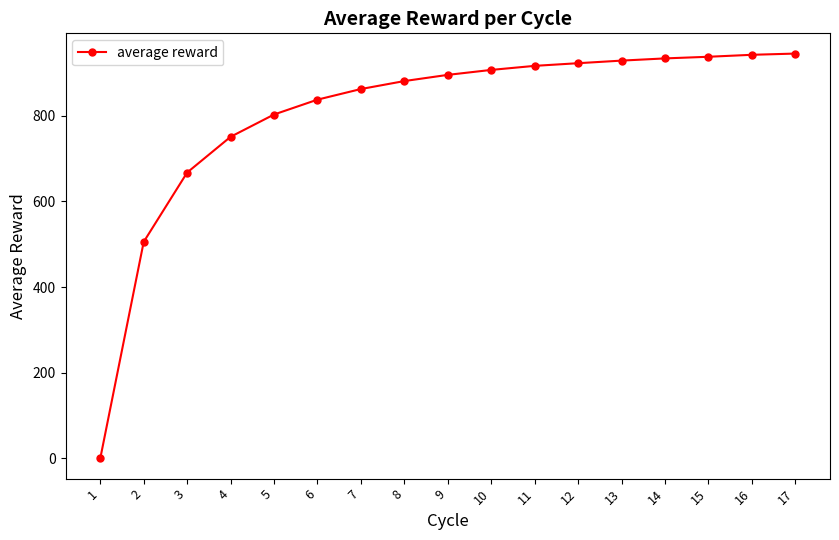

Is this an area chart (filled region under the line)?

No